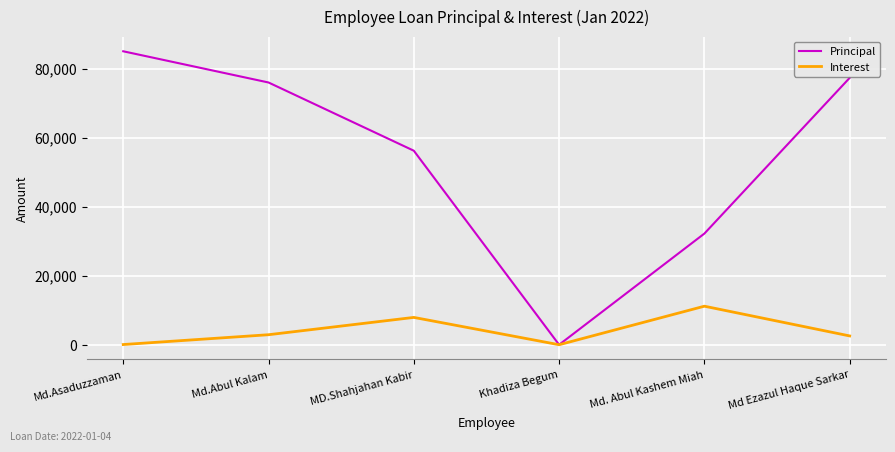

The value of Principal at Md Ezazul Haque Sarkar is 44469.5. True or false?

False